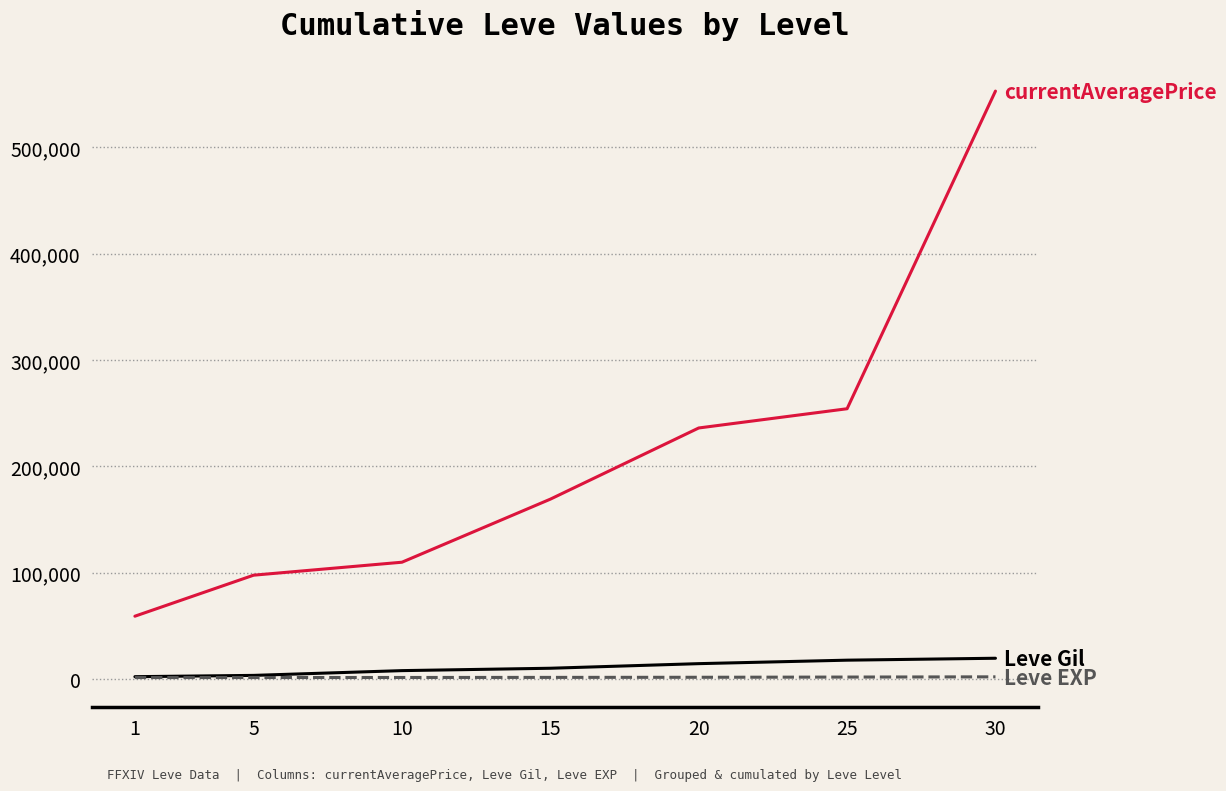

What is the greatest value displayed?

552730.8